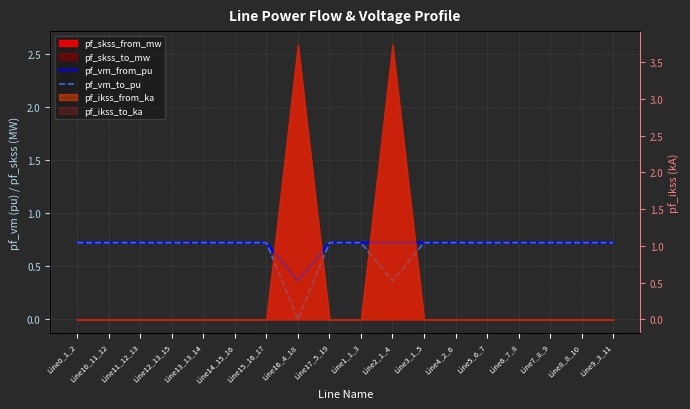

What position from the left is Line8_8_10?

17